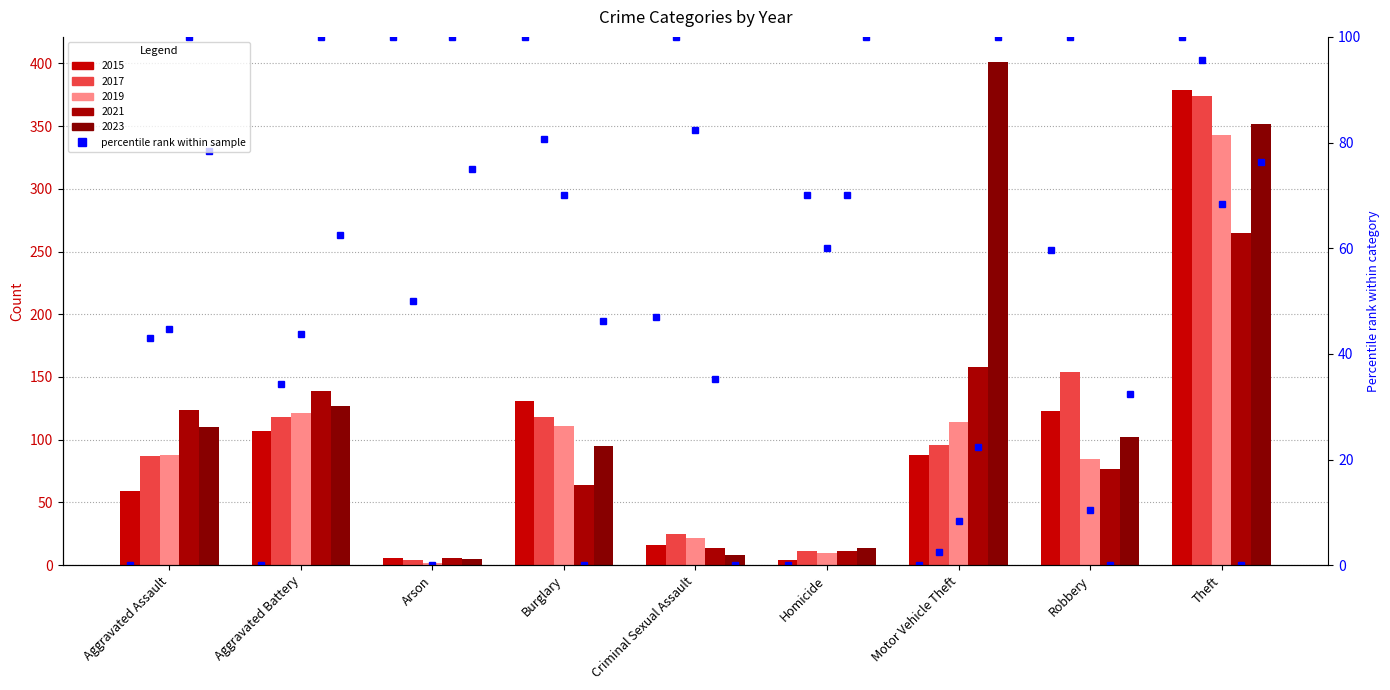

What position from the right is Criminal Sexual Assault?

5